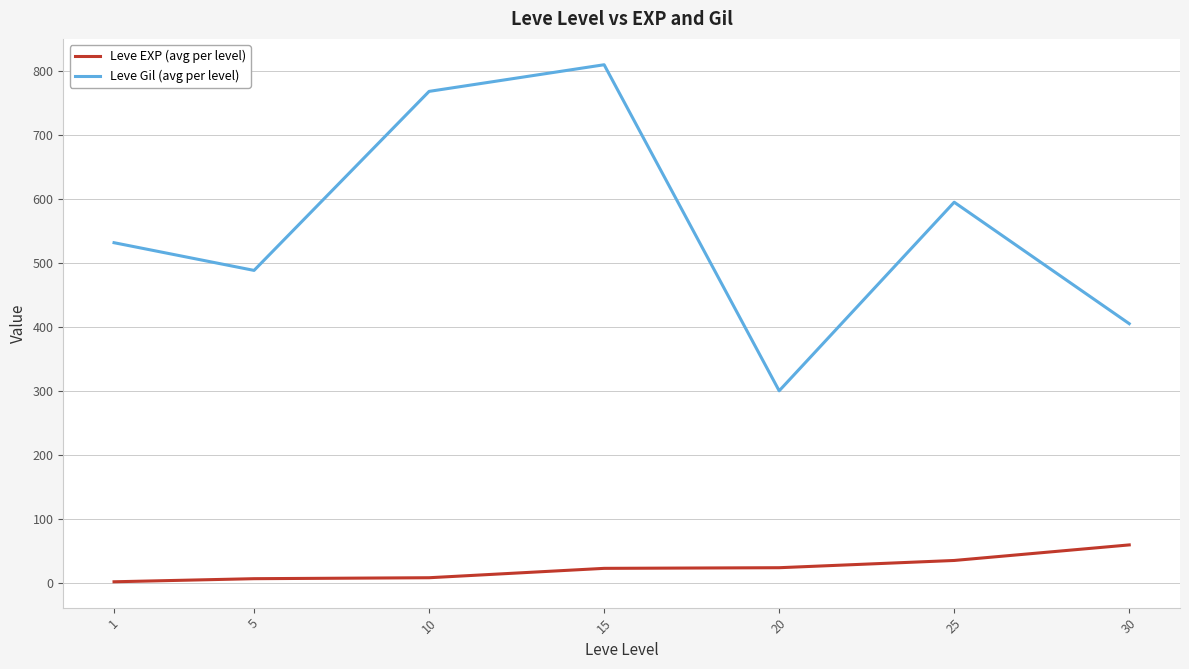

Is this an area chart (filled region under the line)?

No